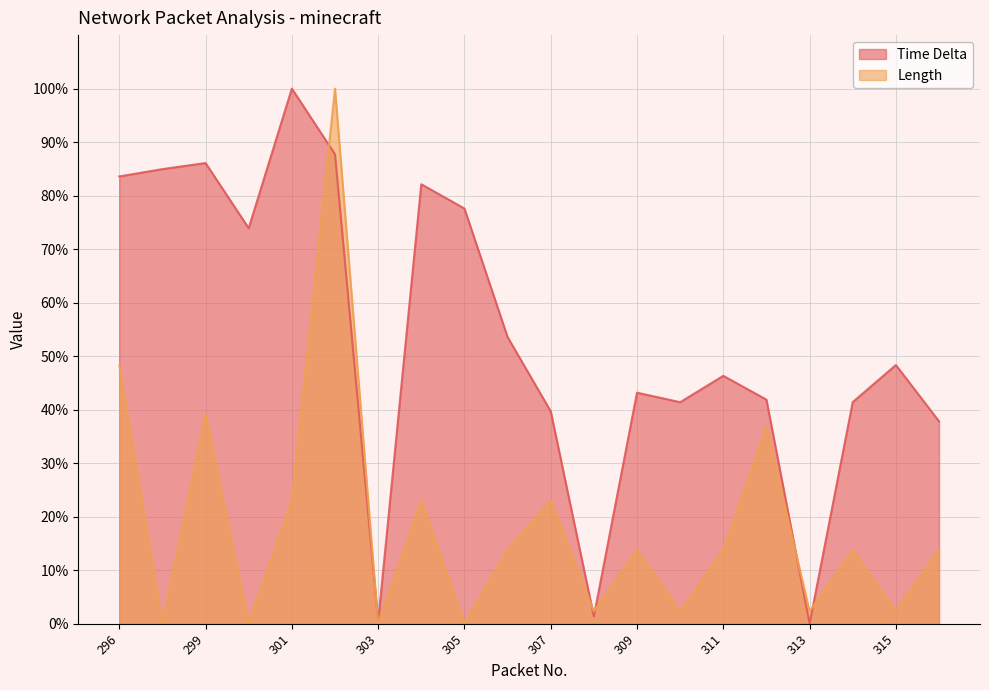

True or false: Time Delta has more than 1 interior local peaks.

True